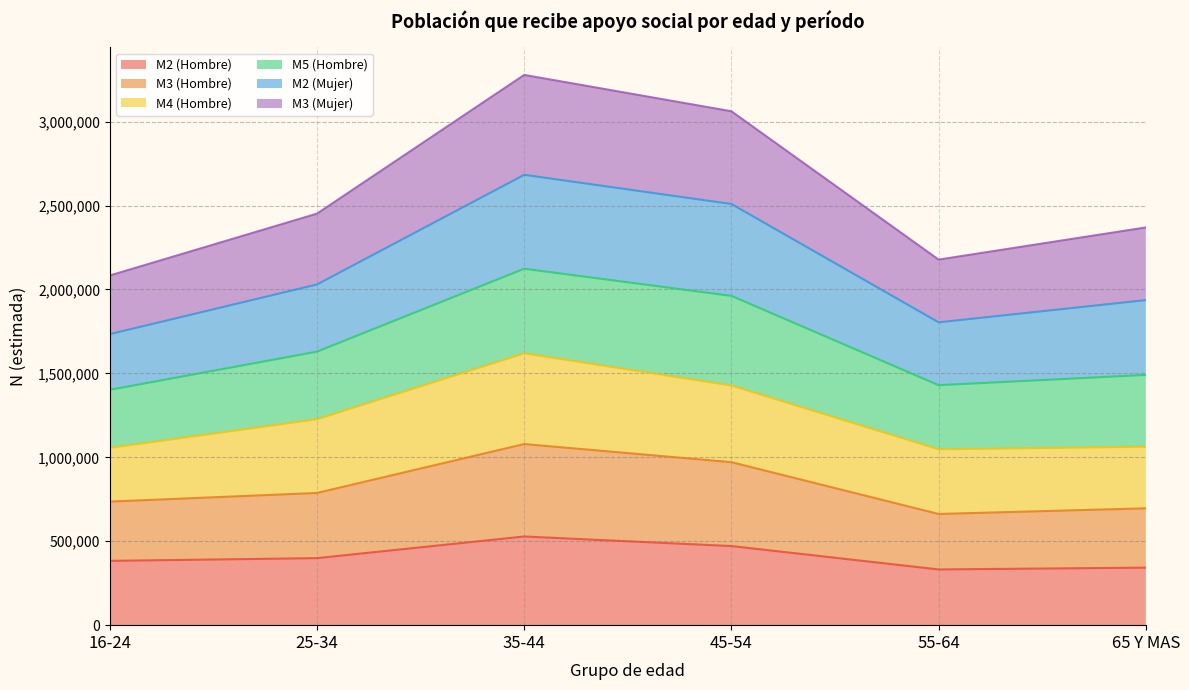

What is the lowest value of the M2 (Hombre) series?

331996